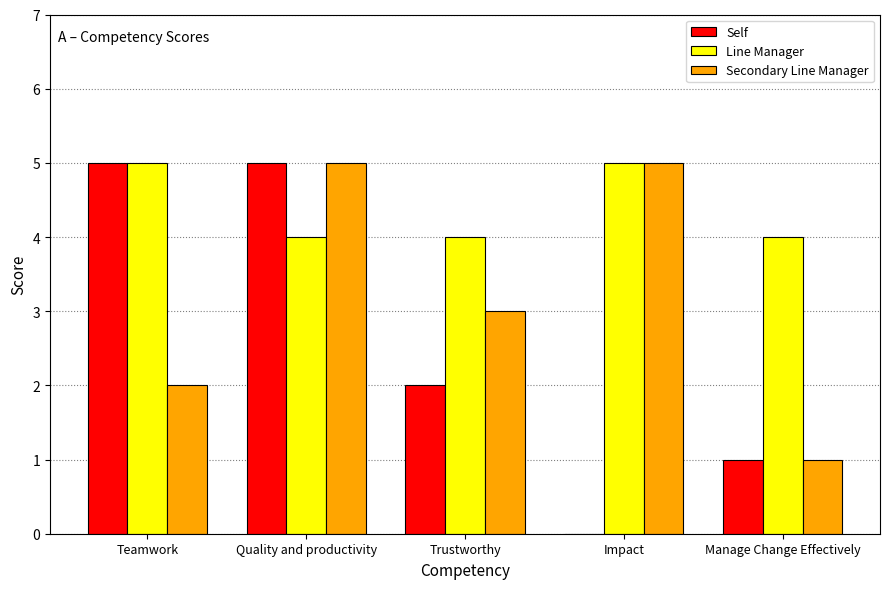

True or false: Line Manager has a value of 6 at Manage Change Effectively.

False